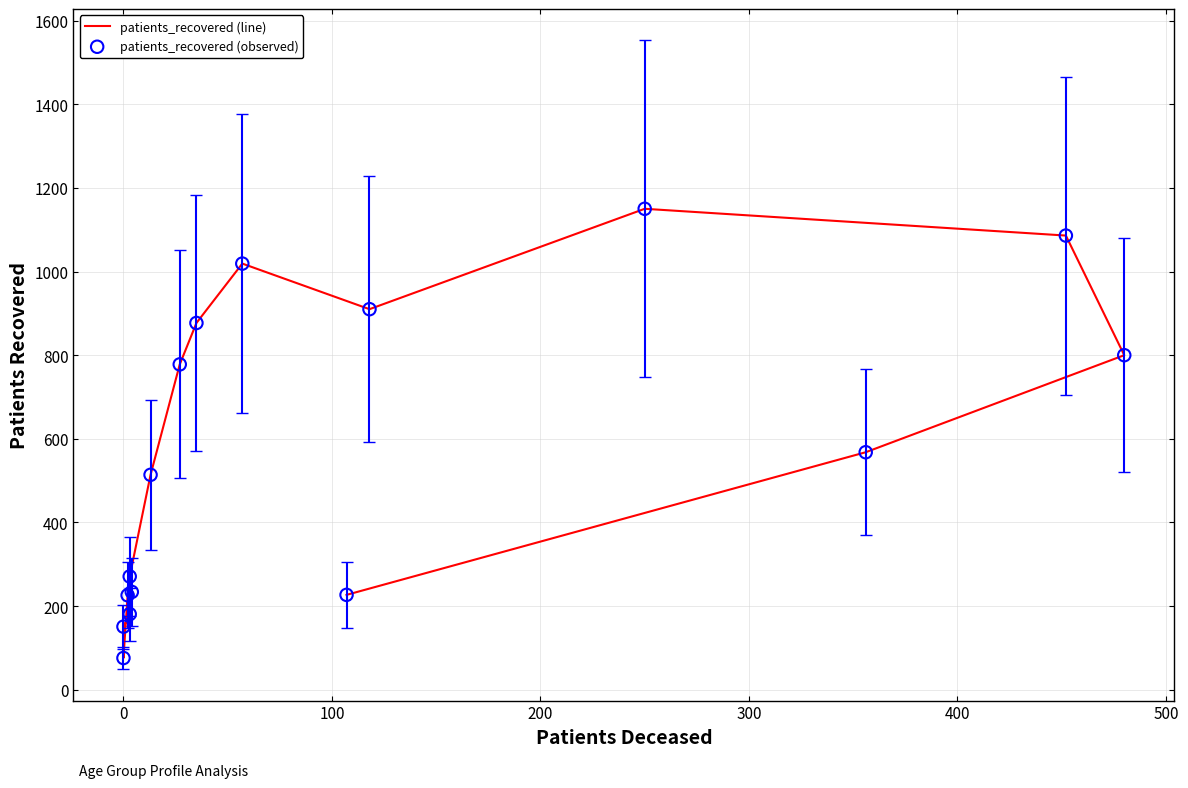

Which series reaches the maximum Y coordinate?

patients_recovered (line)